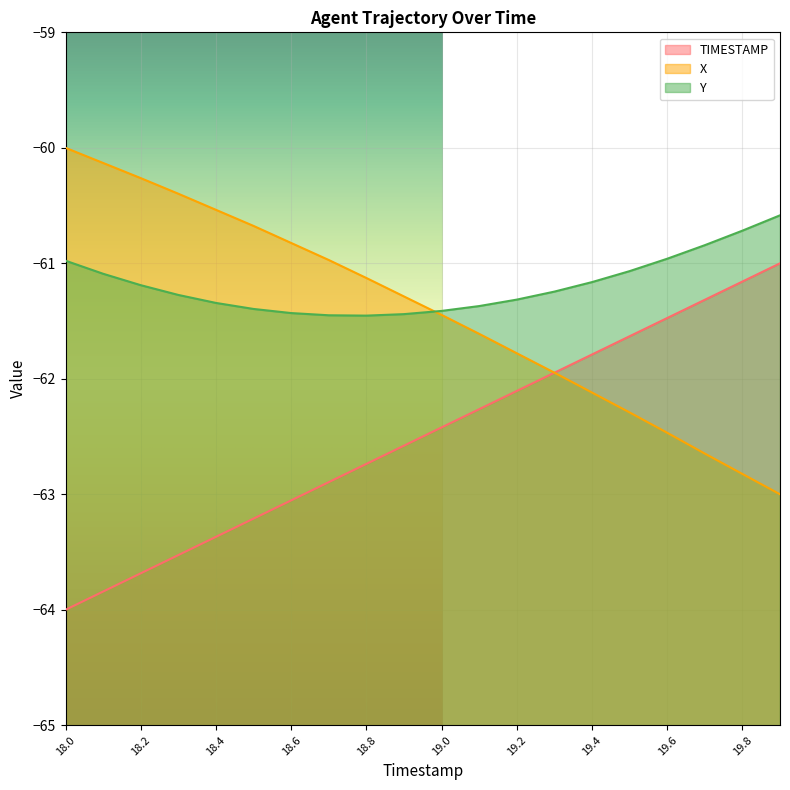

Reading right to left, extract all data points from this chart.

TIMESTAMP: 19.9=-61.0	19.8=-61.2	19.7=-61.3	19.6=-61.5	19.5=-61.6	19.4=-61.8	19.3=-61.9	19.2=-62.1	19.1=-62.3	19.0=-62.4	18.9=-62.6	18.8=-62.7	18.7=-62.9	18.6=-63.1	18.5=-63.2	18.4=-63.4	18.3=-63.5	18.2=-63.7	18.1=-63.8	18.0=-64.0
X: 19.9=-63.0	19.8=-62.8	19.7=-62.6	19.6=-62.5	19.5=-62.3	19.4=-62.1	19.3=-61.9	19.2=-61.8	19.1=-61.6	19.0=-61.4	18.9=-61.3	18.8=-61.1	18.7=-61.0	18.6=-60.8	18.5=-60.7	18.4=-60.5	18.3=-60.4	18.2=-60.3	18.1=-60.1	18.0=-60.0
Y: 19.9=-60.6	19.8=-60.7	19.7=-60.8	19.6=-61.0	19.5=-61.1	19.4=-61.2	19.3=-61.2	19.2=-61.3	19.1=-61.4	19.0=-61.4	18.9=-61.4	18.8=-61.5	18.7=-61.4	18.6=-61.4	18.5=-61.4	18.4=-61.3	18.3=-61.3	18.2=-61.2	18.1=-61.1	18.0=-61.0